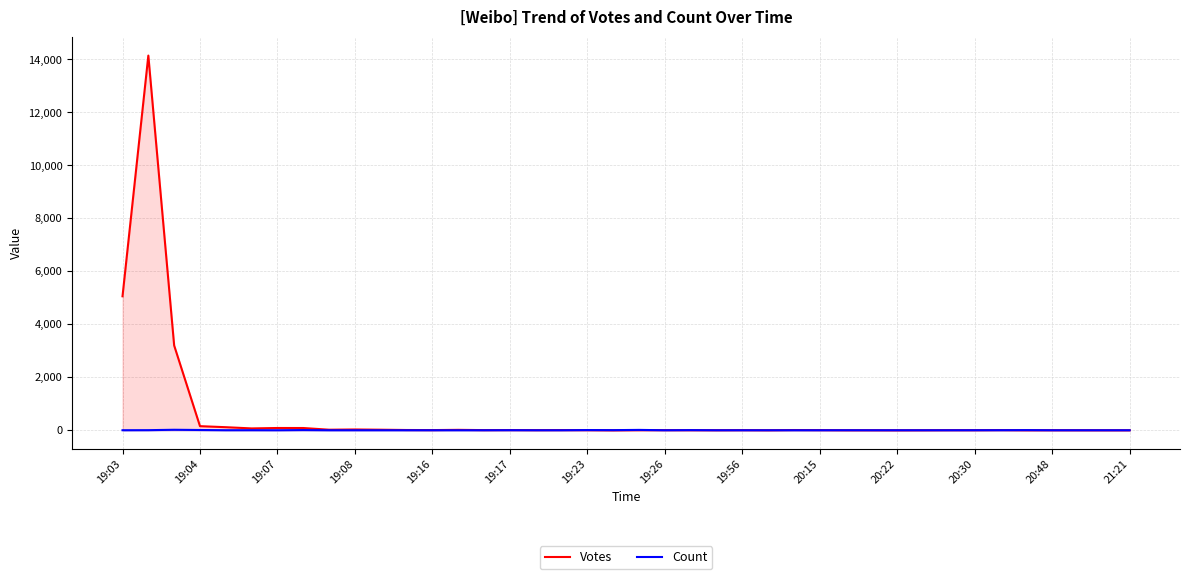

List the series in order of their peak value, lowest first.

Count, Votes